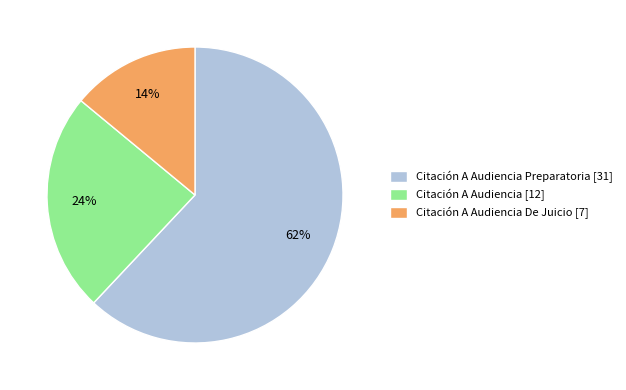

Between Citación A Audiencia [12] and Citación A Audiencia De Juicio [7], which is larger?

Citación A Audiencia [12]